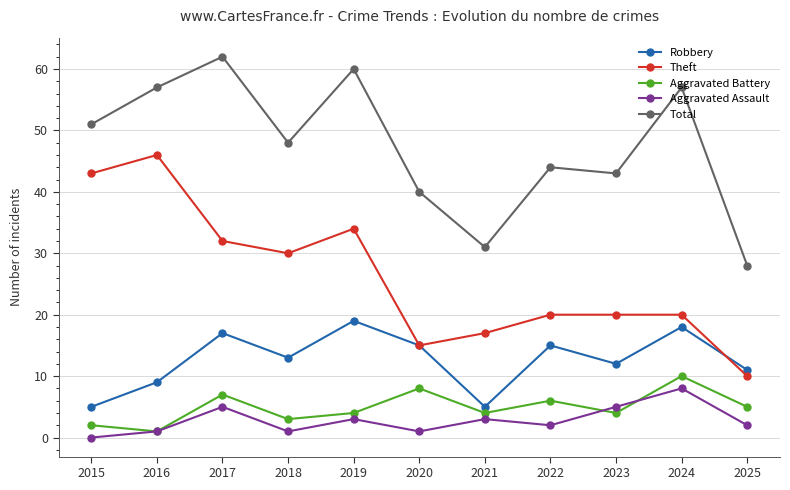

At which label is Aggravated Battery closest to 5?

2025